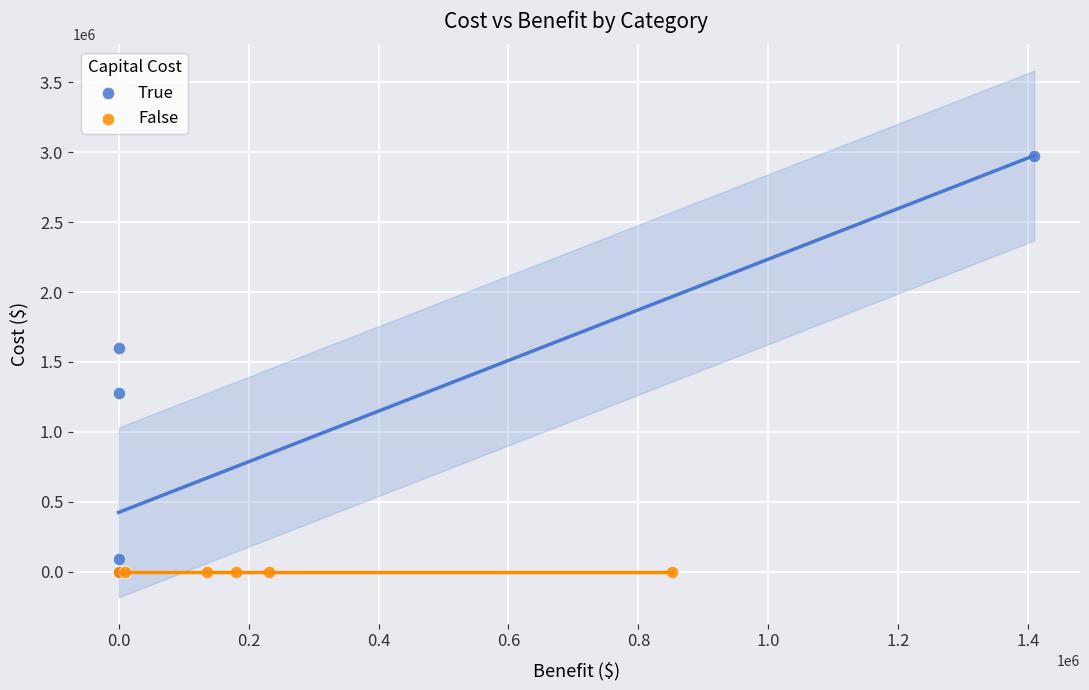

Which series contains the highest Y value?

True